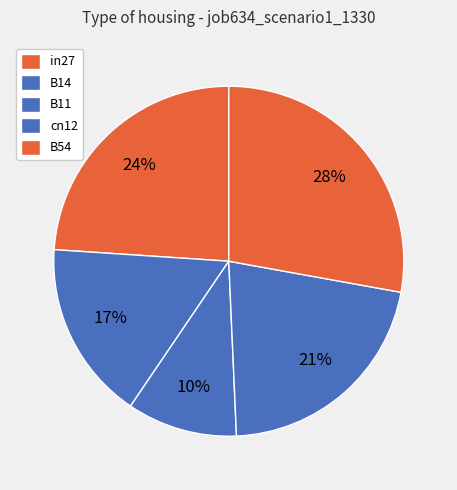

How many slices are in this pie chart?

5